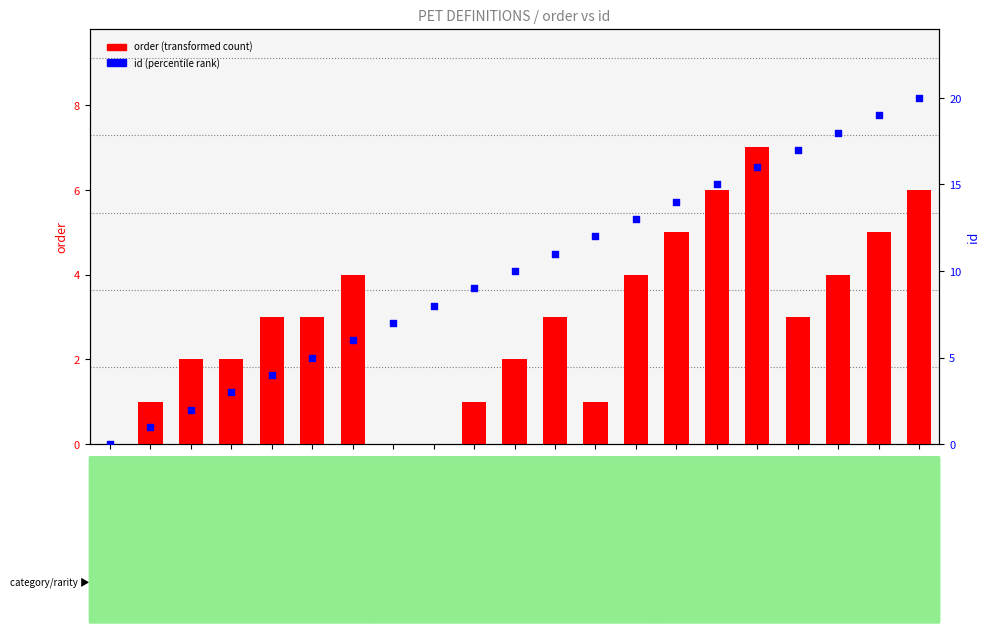

Is the value of order (transformed count) at pet_18 greater than the value of id (percentile rank) at pet_3?

Yes